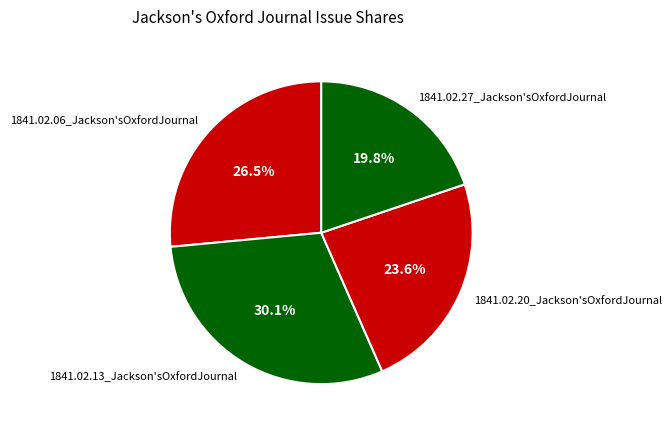

How many slices are in this pie chart?

4